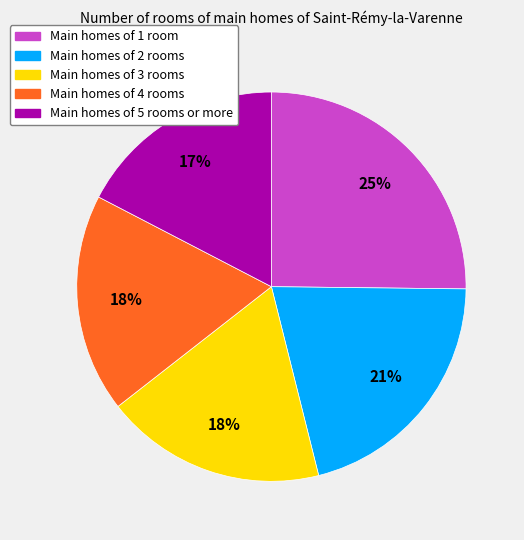

Is the sum of Main homes of 4 rooms and Main homes of 1 room greater than half?

No